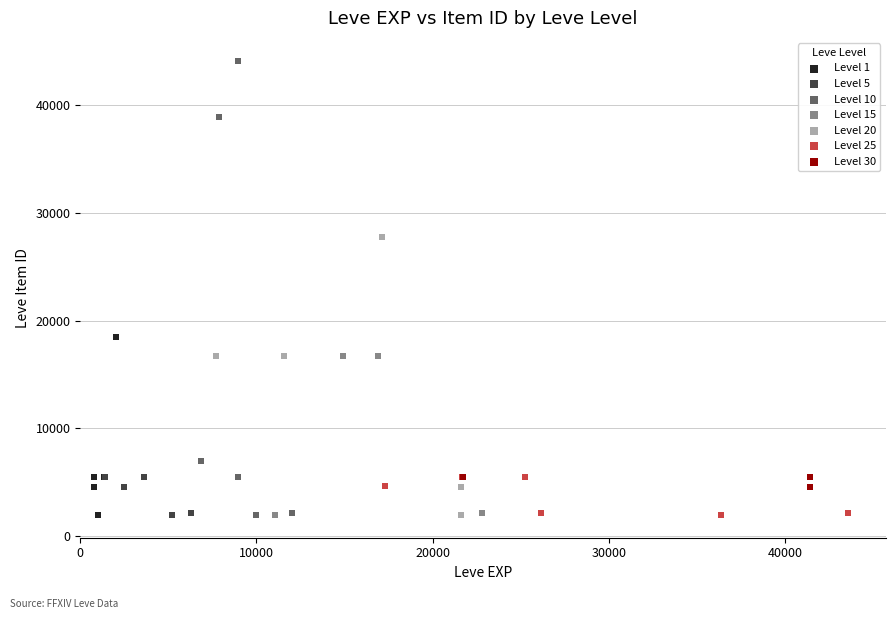

Which series contains the highest Y value?

Level 10